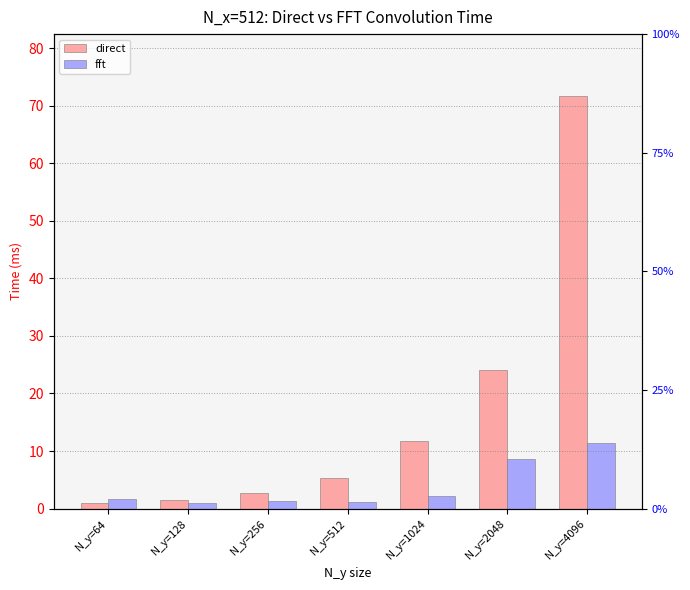

What are all the series names shown in the legend?

direct, fft